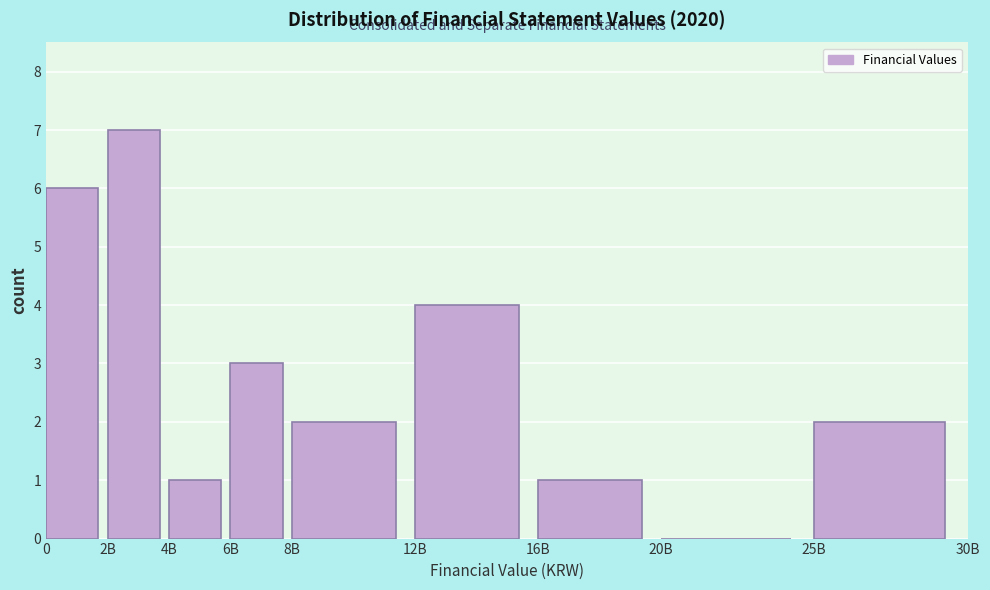

Reading left to right, transcribe all the data shown in this chart.

0=6	2B=7	4B=1	6B=3	8B=2	12B=4	16B=1	20B=0	25B=2